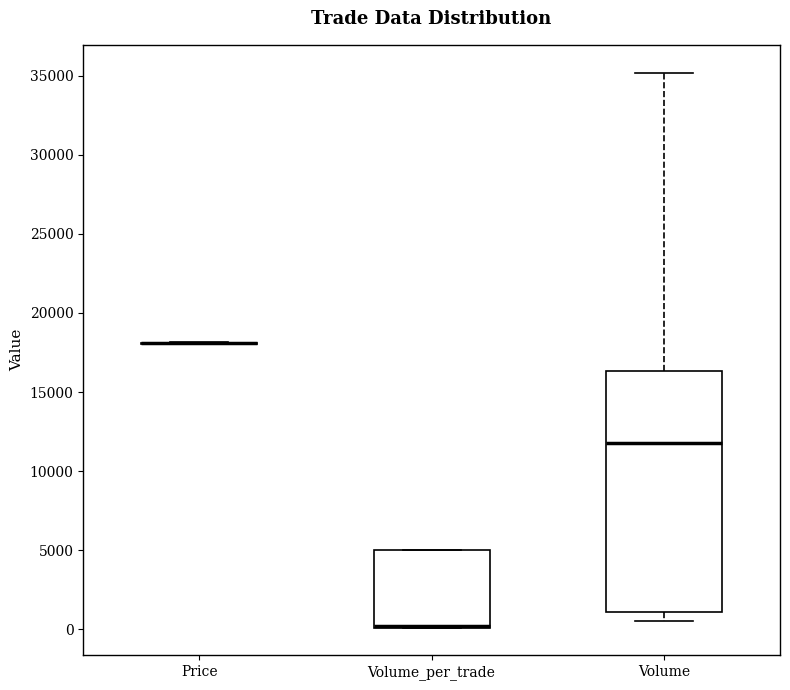

Comparing the boxes themselves (not the whiskers), which one is the tallest?

Volume